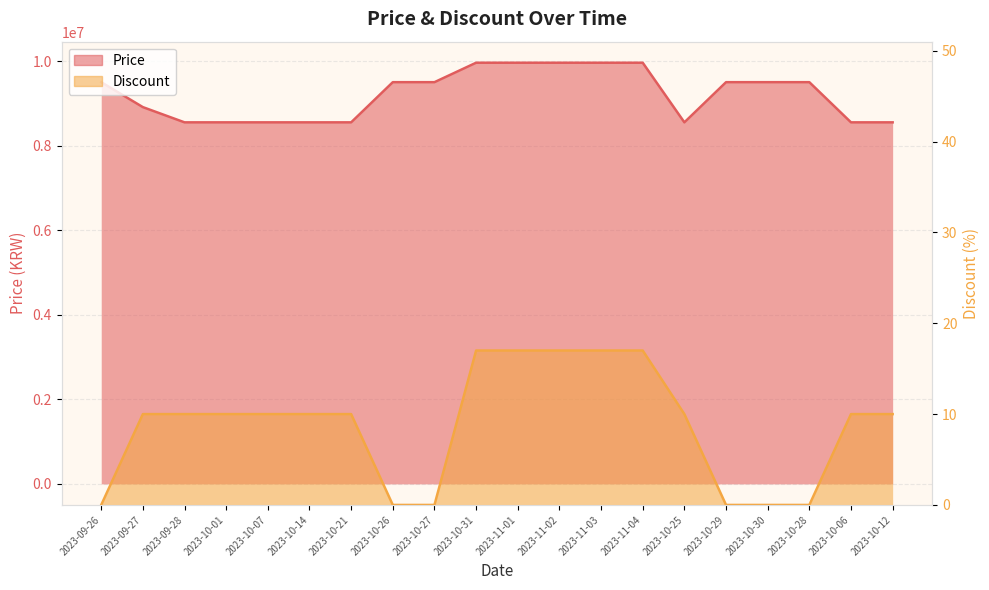

Is the value of Price at 2023-10-25 greater than the value of Discount at 2023-10-30?

Yes